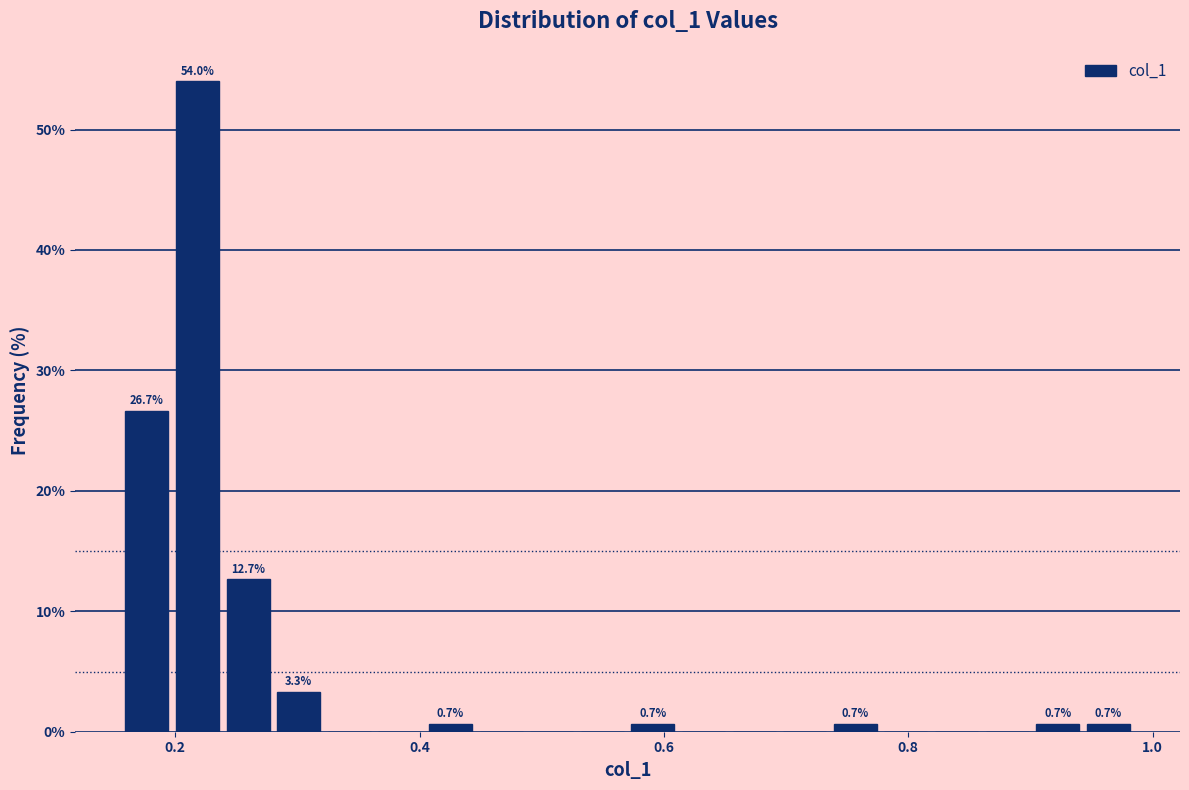

Read against the x-axis, roughly where is the centre of the tallest bar?

0.22